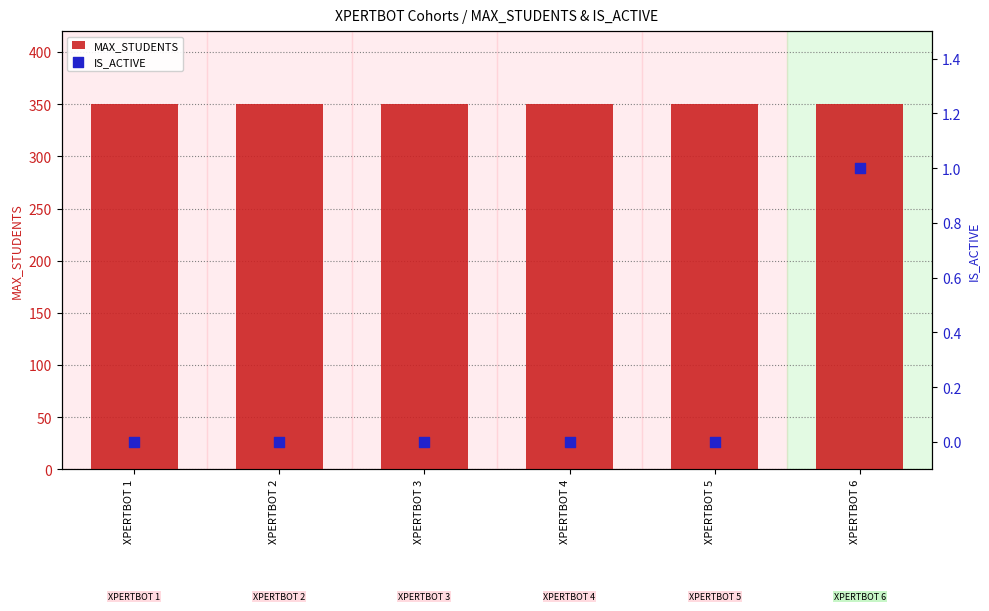

Which series has the largest total across all categories?

MAX_STUDENTS